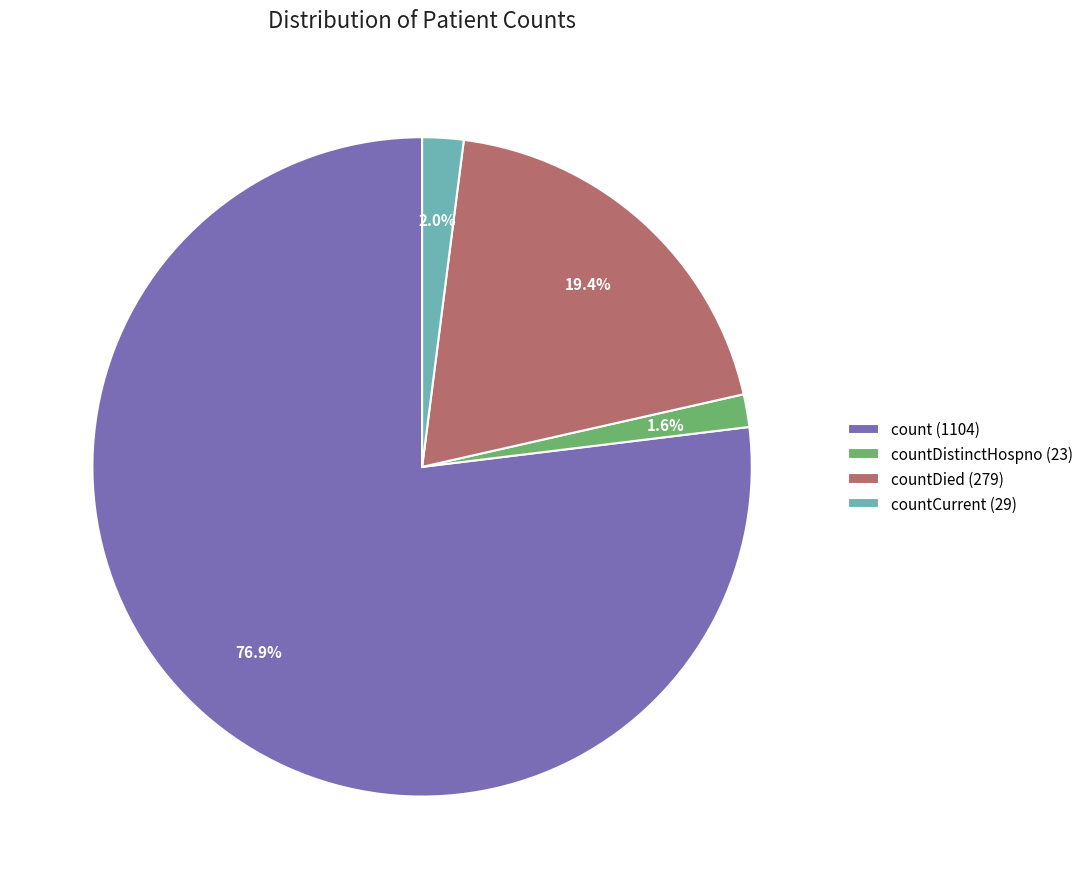

What is the largest slice in the pie chart?

count (1104)